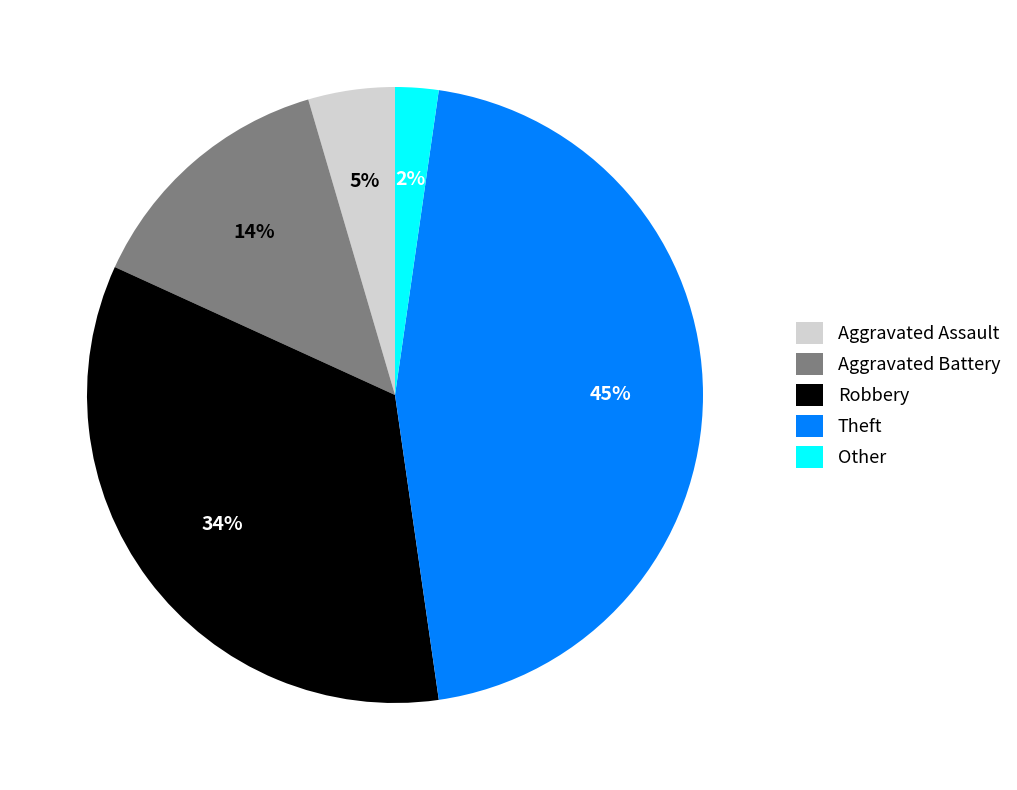

To the nearest percent, what percentage of the pie is Robbery?

34%